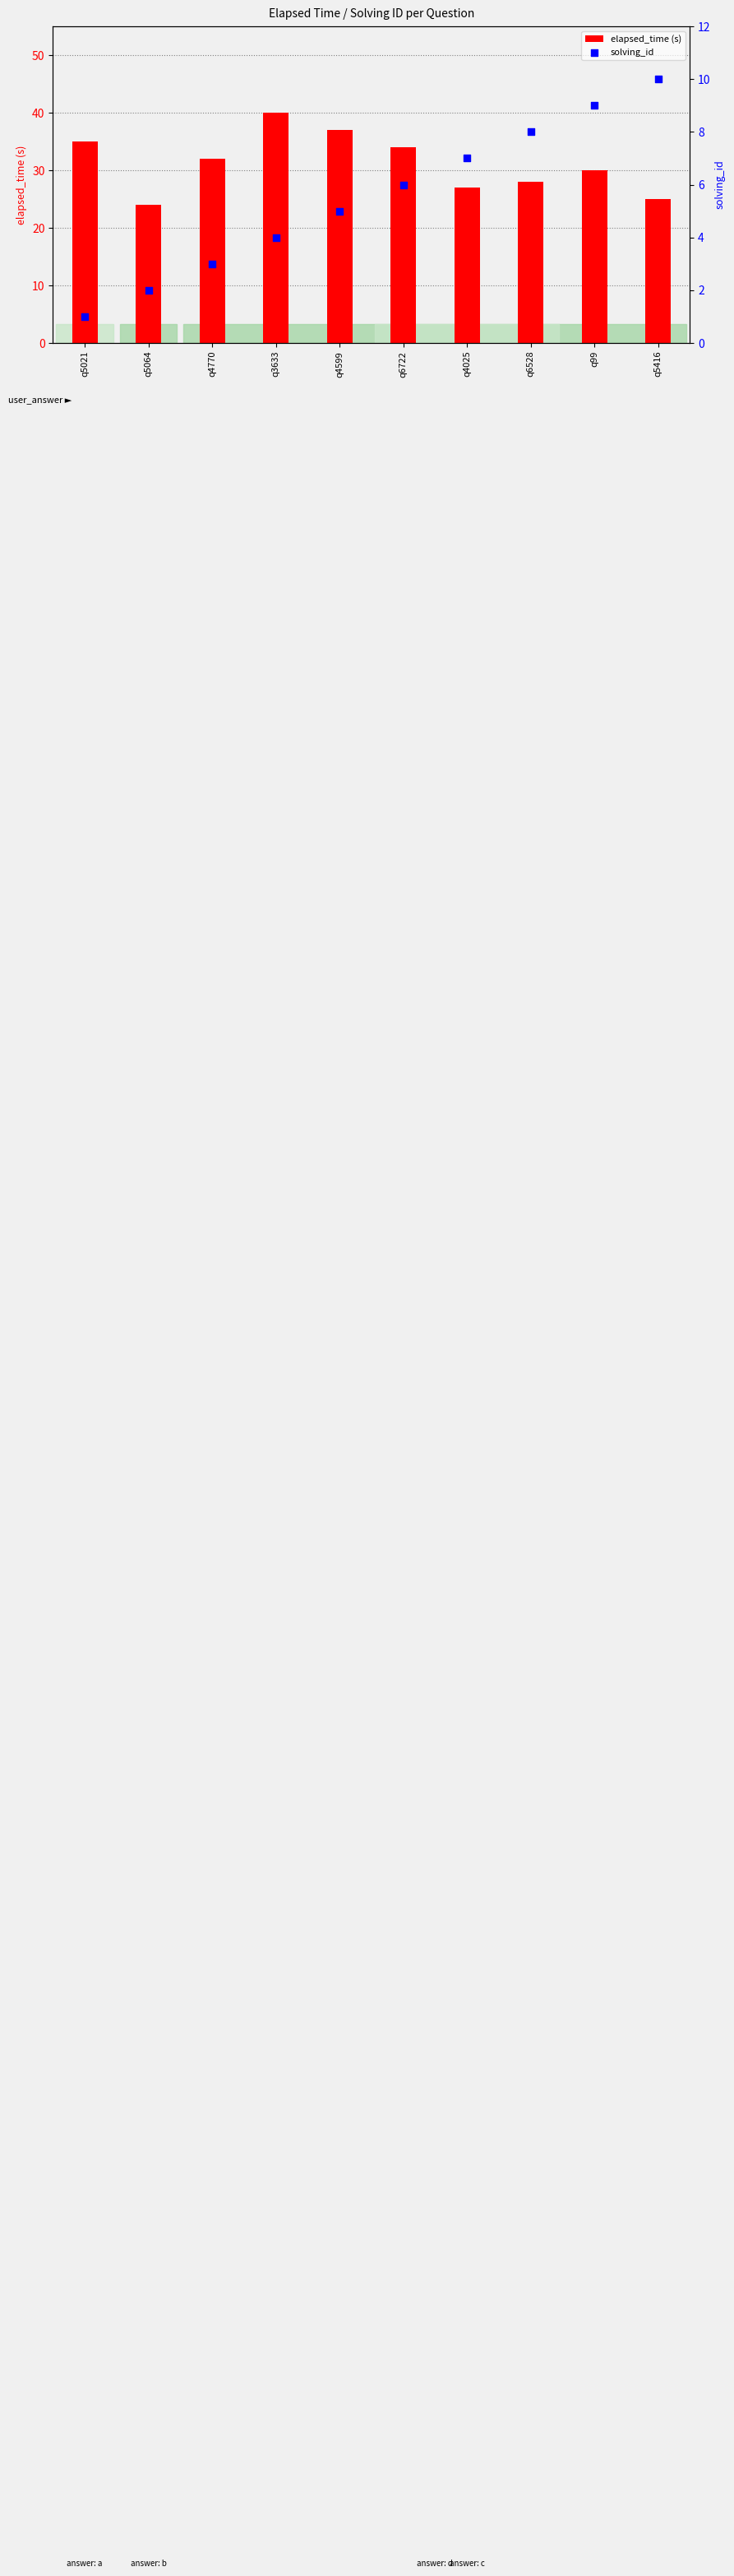

Which series has the widest spread of Y values?

elapsed_time (s)